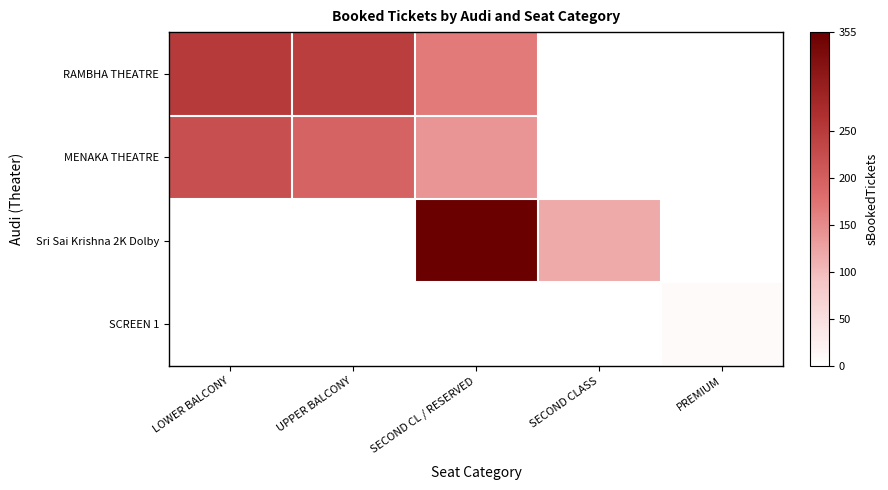

What is the spread (max minus min) of values at PREMIUM?

7